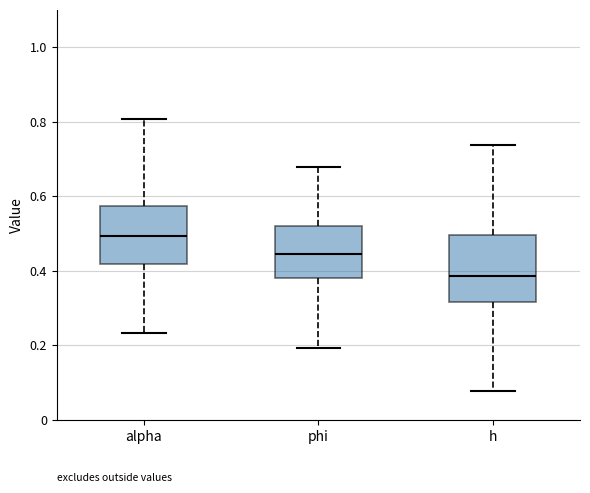

Which box's median line is the highest?

alpha